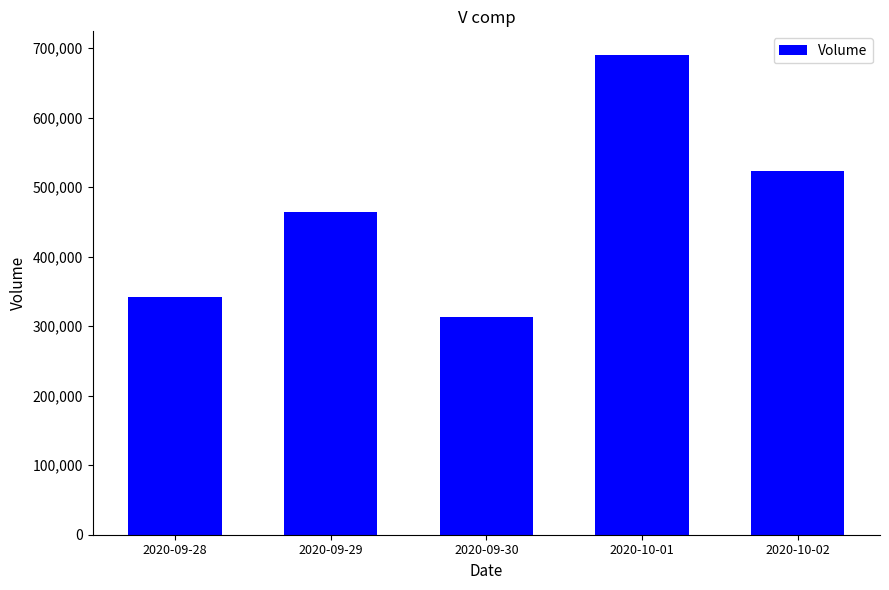

Between 2020-09-28 and 2020-09-30, which is larger?

2020-09-28